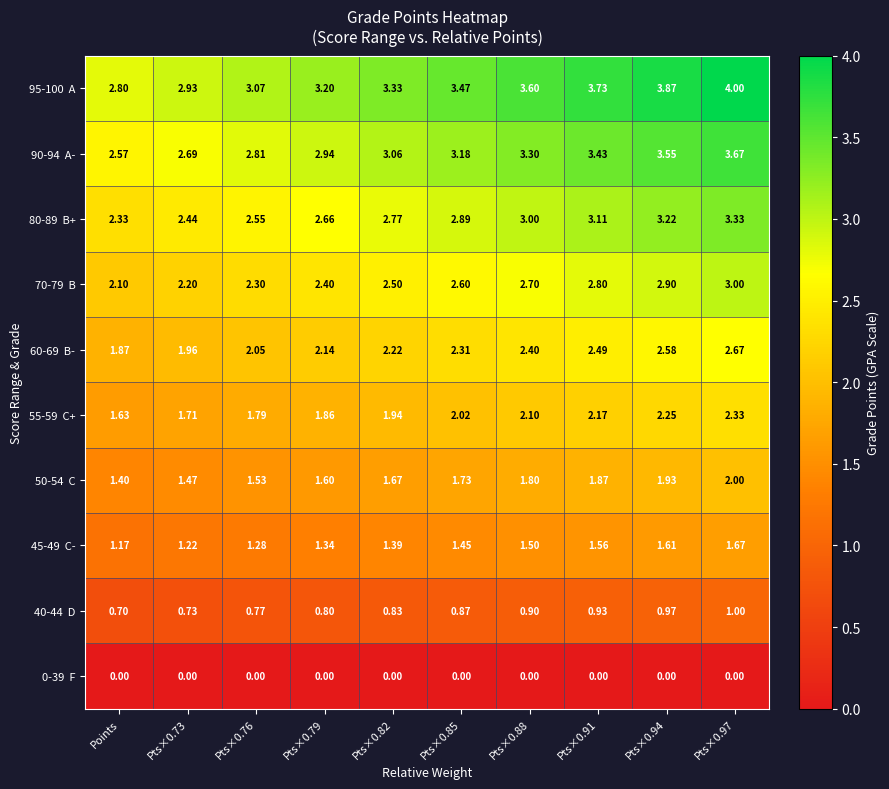

Count the number of data series in this chart.

10